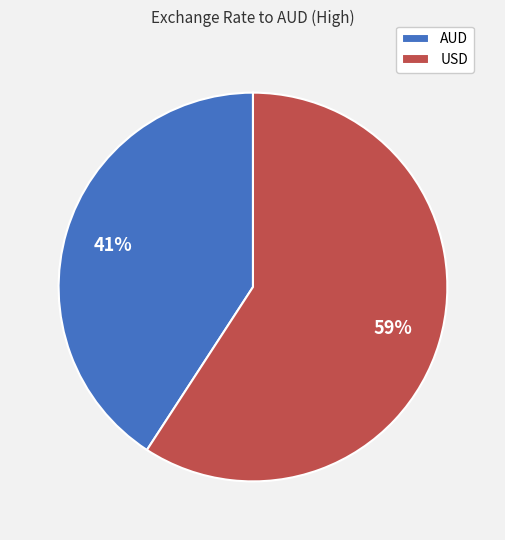

True or false: AUD accounts for 33% of the total.

False